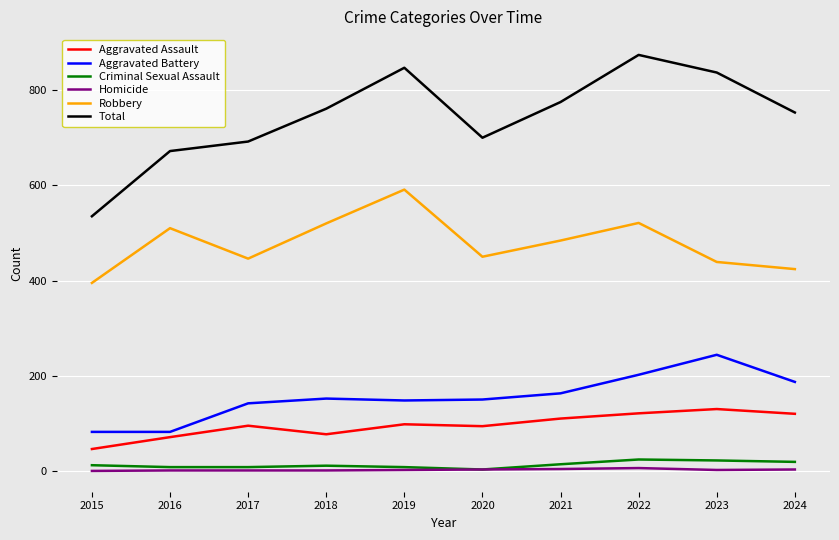

At how many categories does at least one series exceed 634?

9